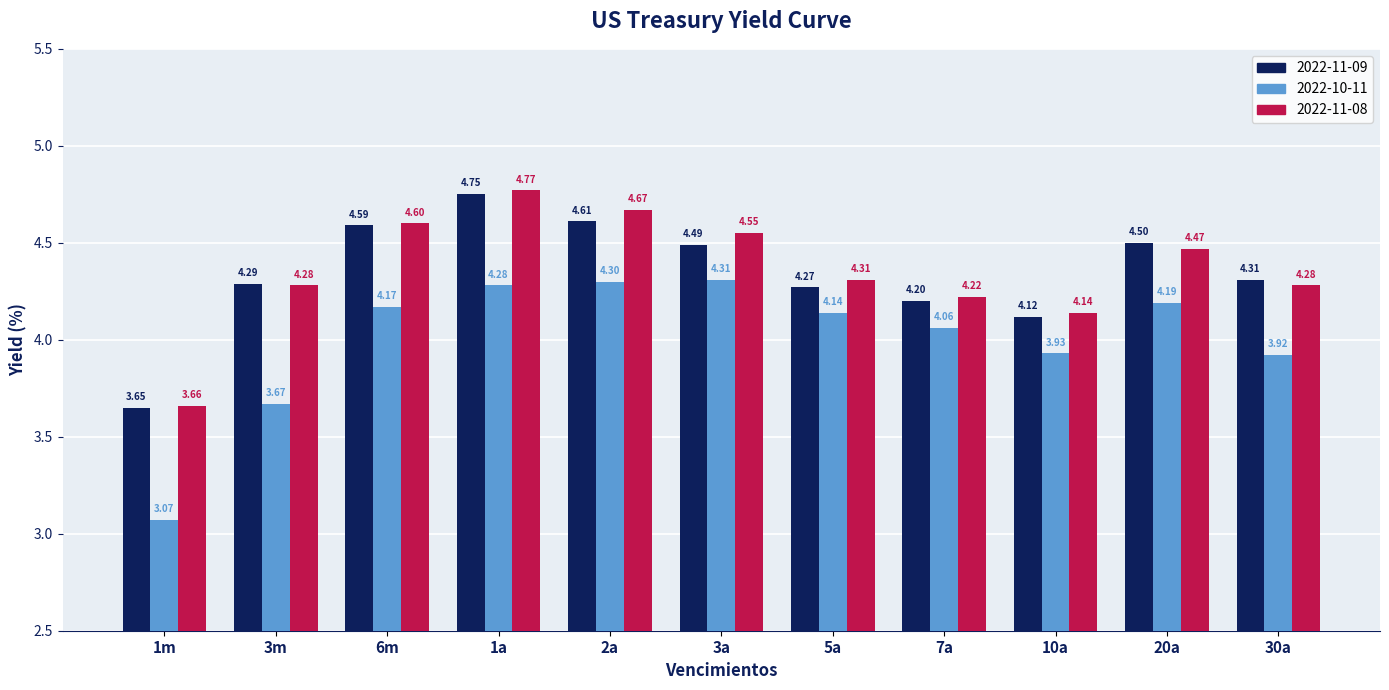

At which category is the sum across all series the highest?

1a